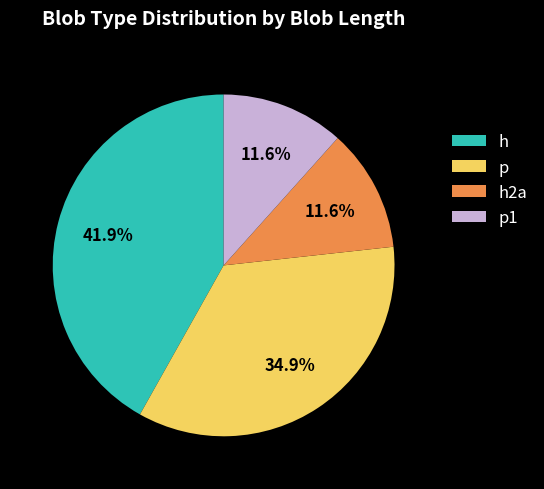

To the nearest percent, what is the average slice percentage?

25%